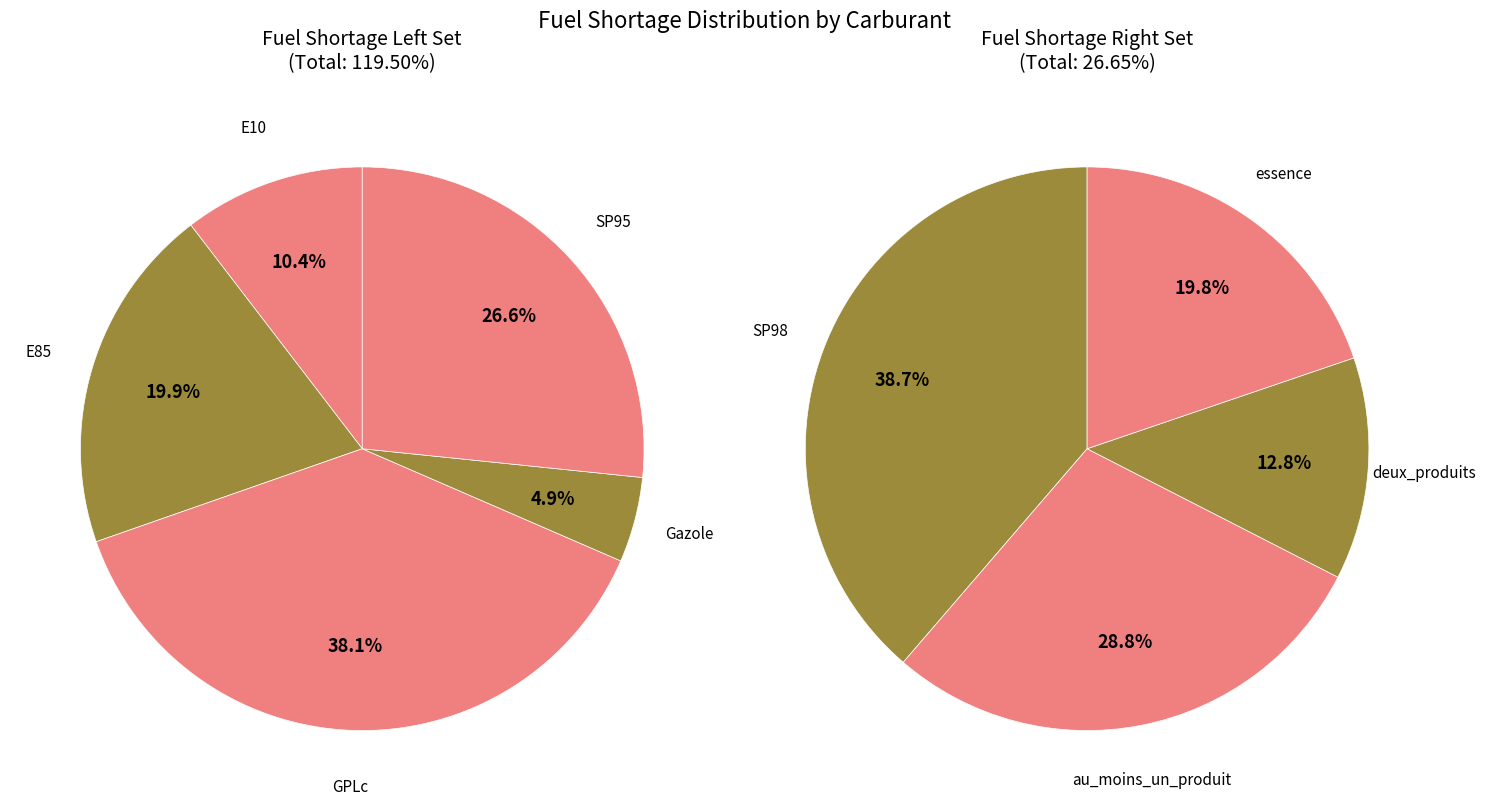

How many slices are in this pie chart?

9